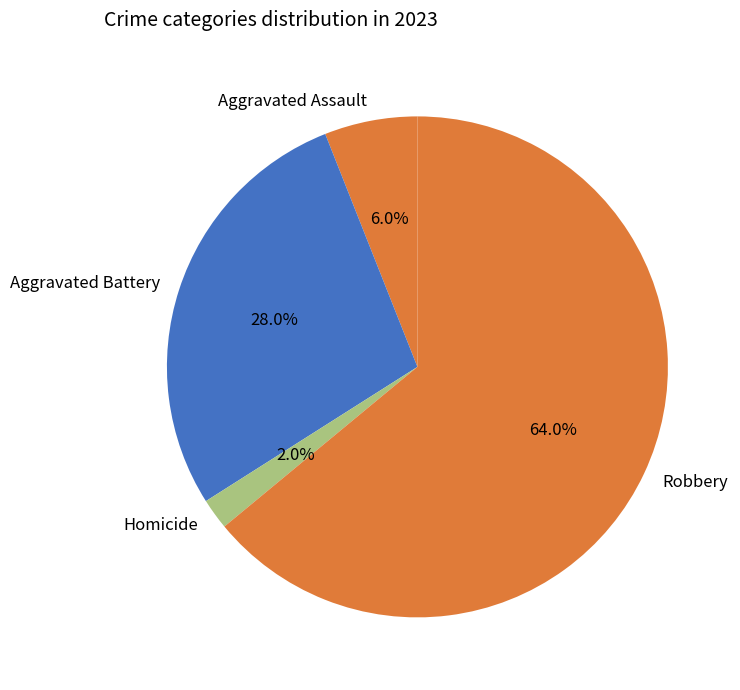

To the nearest percent, what is the average slice percentage?

25%